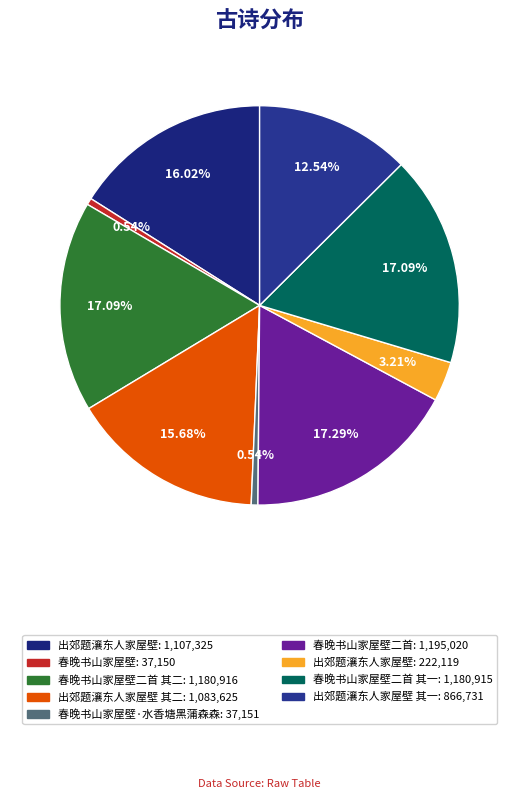

Does any single category account for the majority?

No